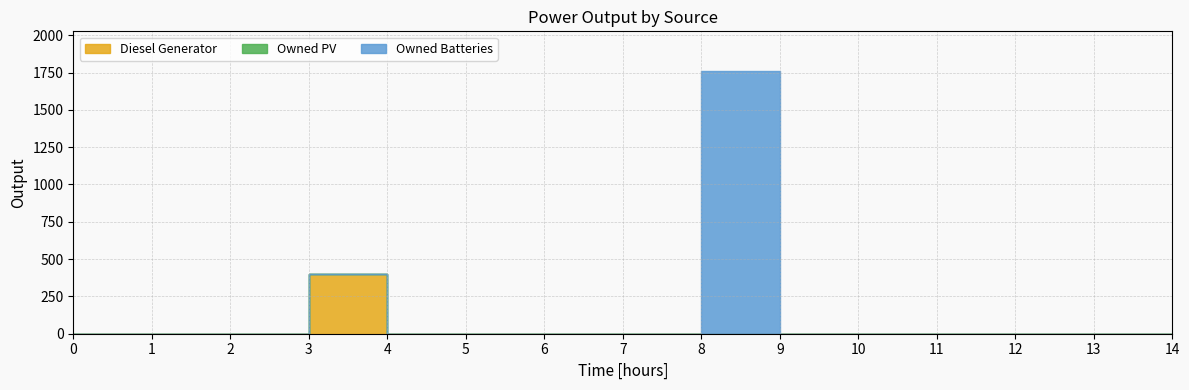

True or false: Diesel Generator has a value of 133 at 9.

False